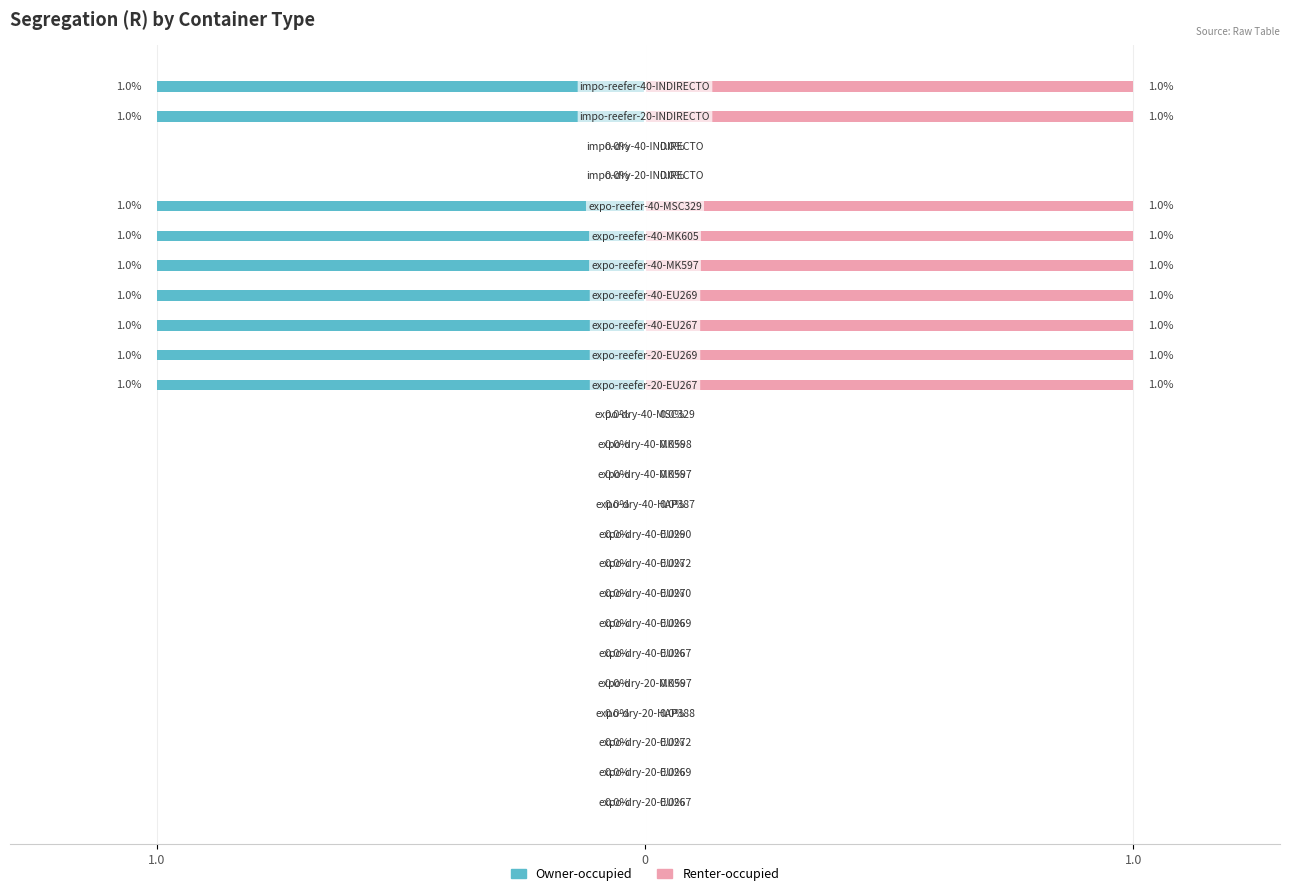

Which series has the largest total across all categories?

Renter-occupied